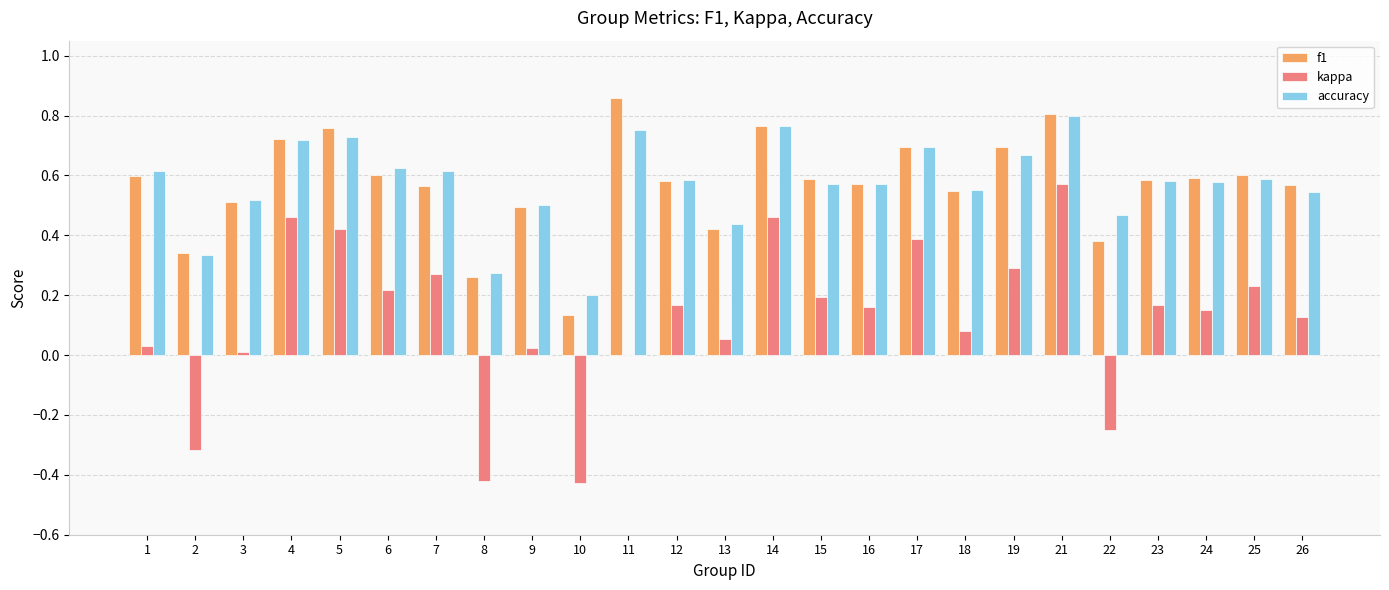

The value of accuracy at 10 is 0.2. True or false?

True